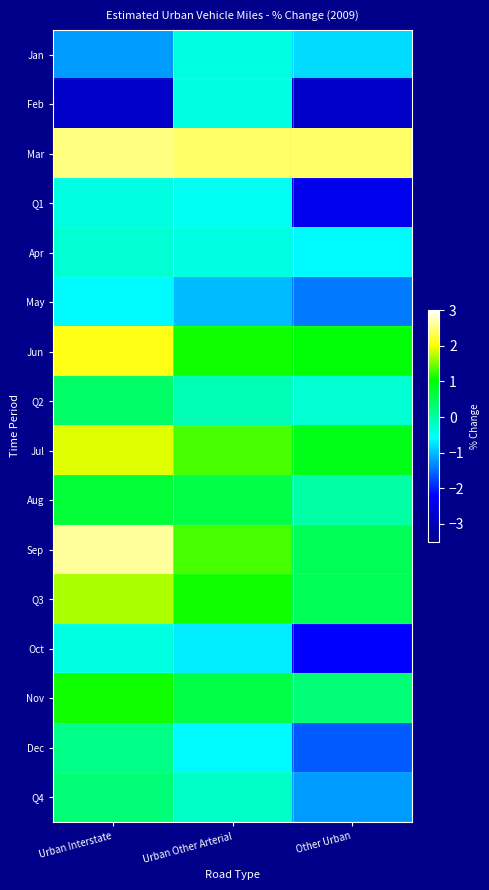

Which series has the widest spread of values?

Feb